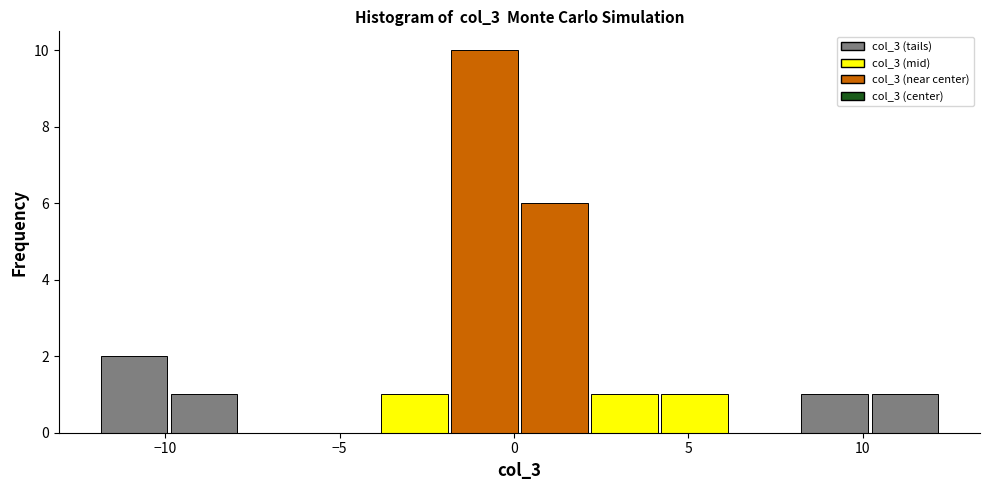

Reading left to right, transcribe this chart: for each bar, give the range it covers on the x-axis and its height. Neither the bar edges nor the heights are printed on the chart, so give them approximately, as read against the axes.

-12 to -10: 2
-10 to -8: 1
-8 to -6: 0
-6 to -4: 0
-4 to -2: 1
-2 to 0: 10
0 to 2: 6
2 to 4: 1
4 to 6: 1
6 to 8: 0
8 to 10: 1
10 to 12: 1